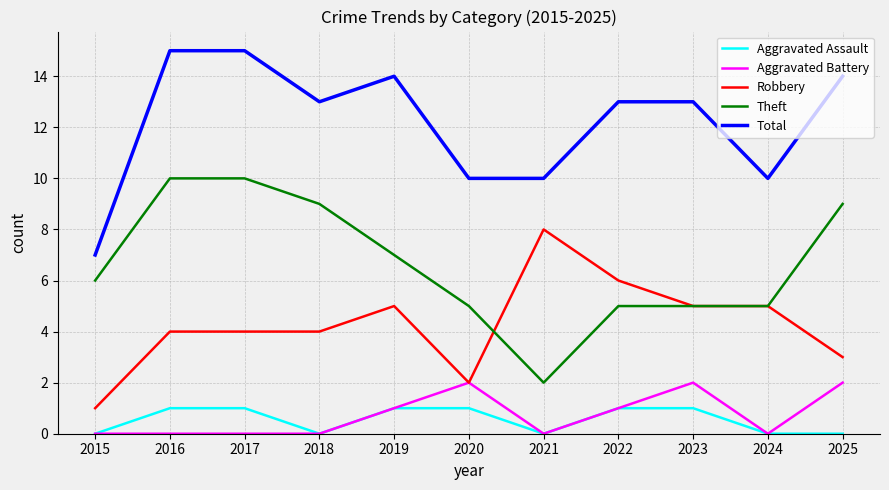

Is it true that Theft equals 5 at 2023?

True